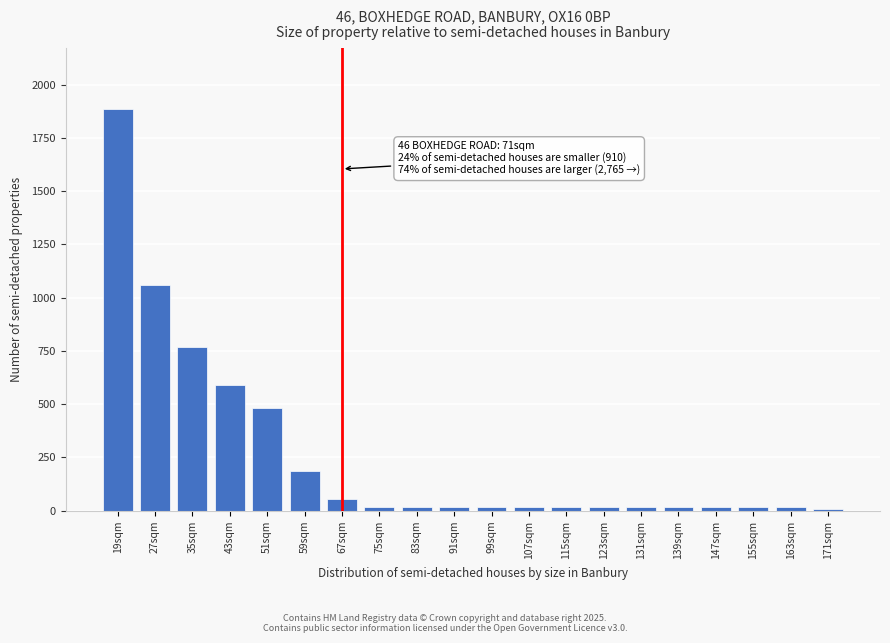

What is the sum of all values?

5228